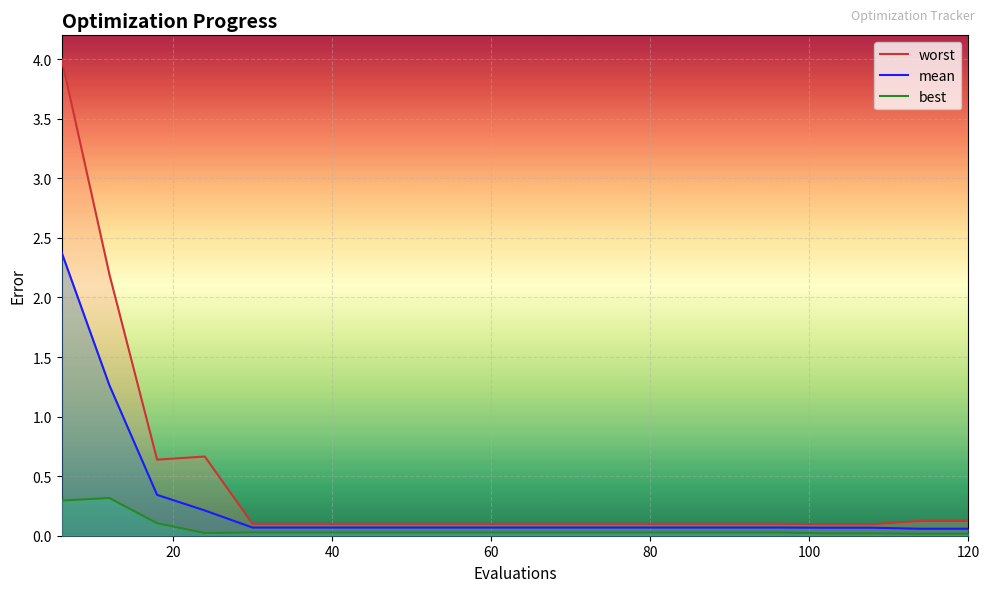

How many interior local peaks does the best_line series have?

1